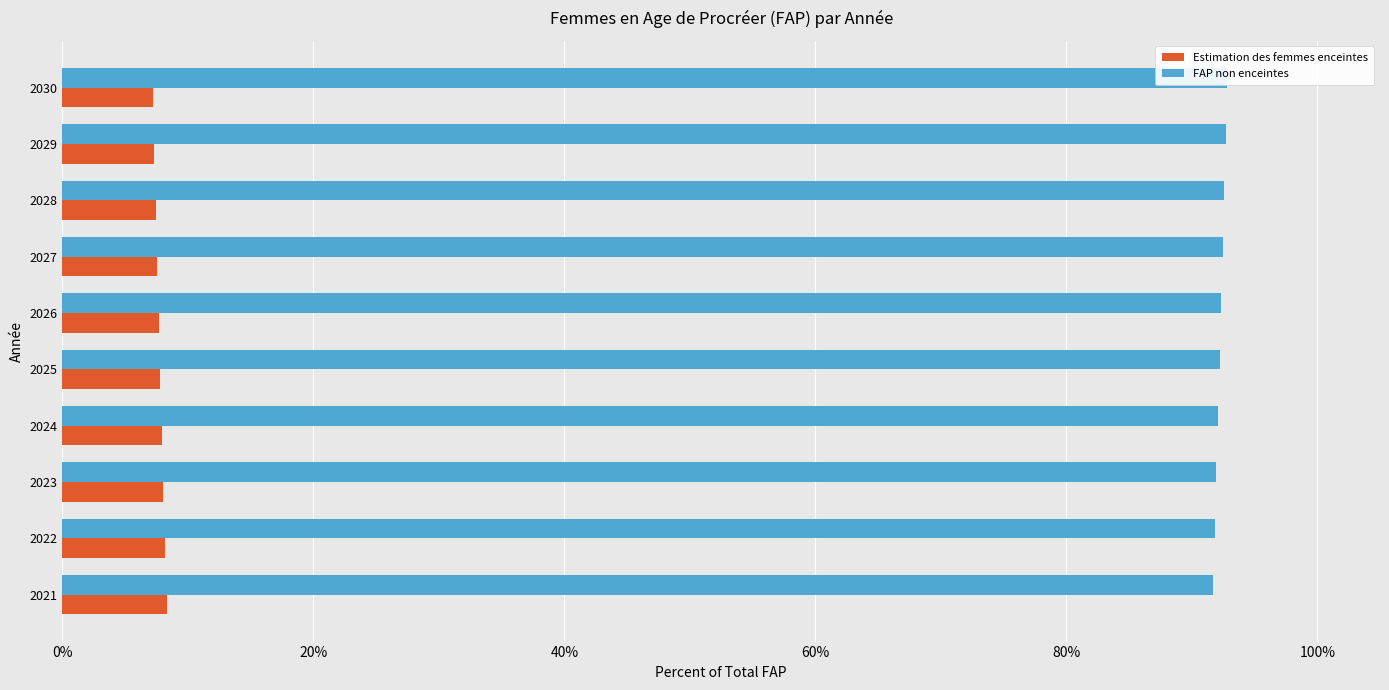

True or false: Estimation des femmes enceintes has a value of 0.1 at 2028.

False